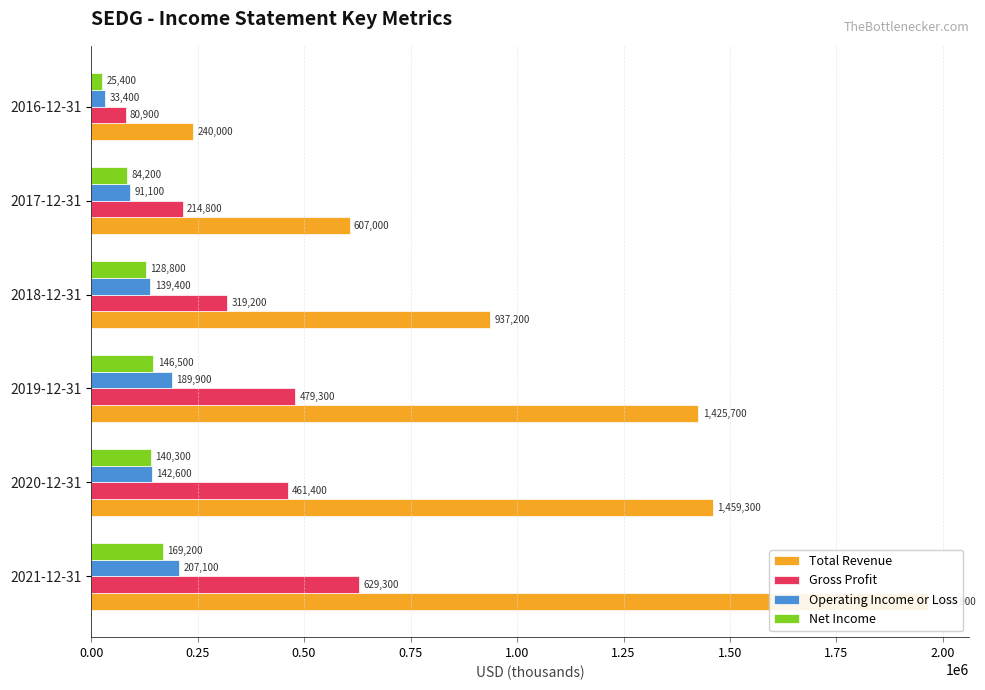

Which series has the widest spread of values?

Total Revenue